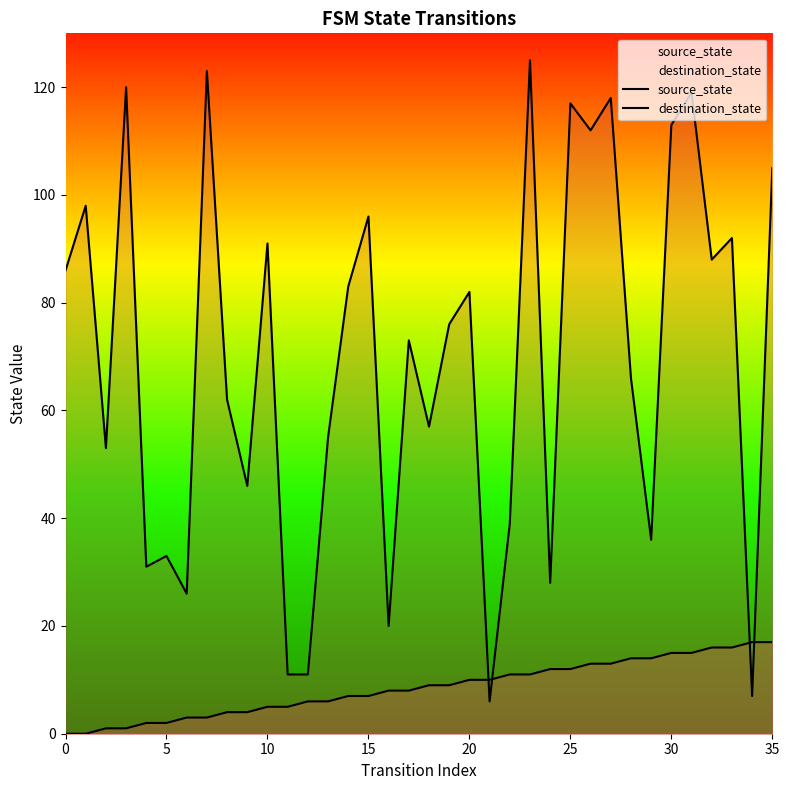

How many intersections are there between destination_state and source_state?

4